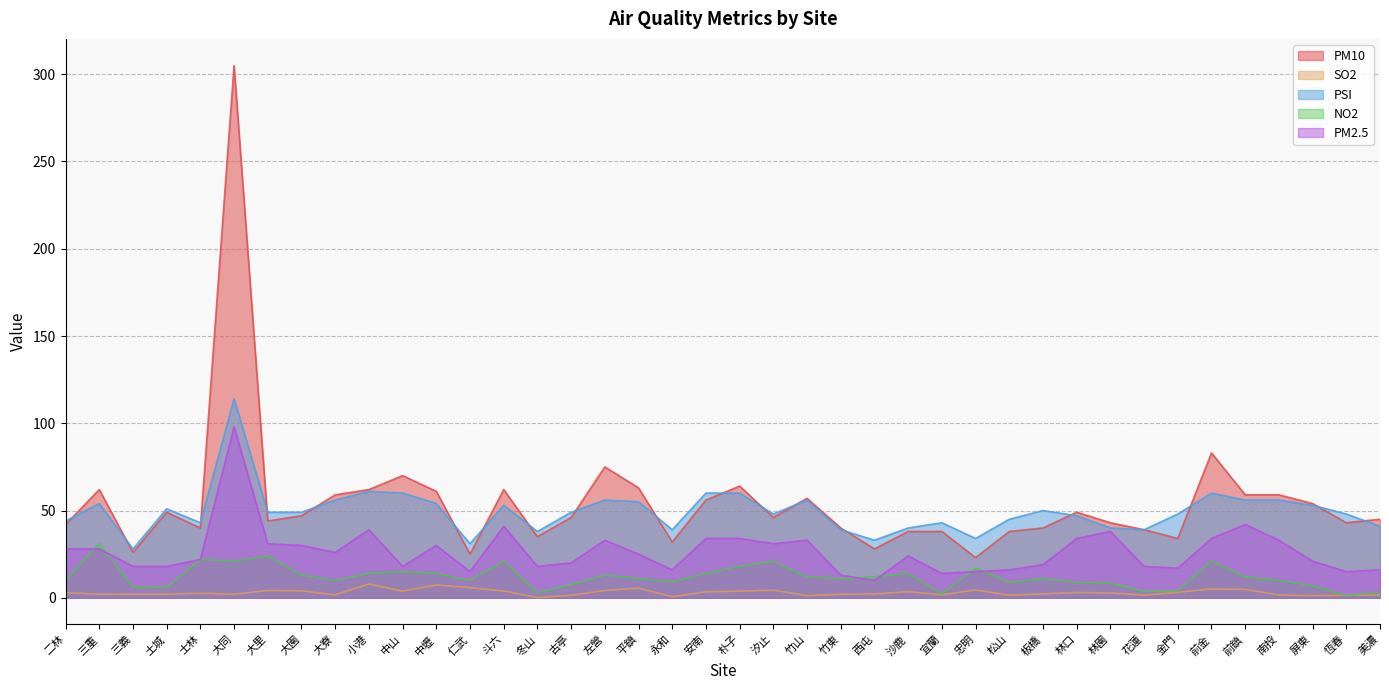

Which has a higher value, 竹山 or 士林?

竹山